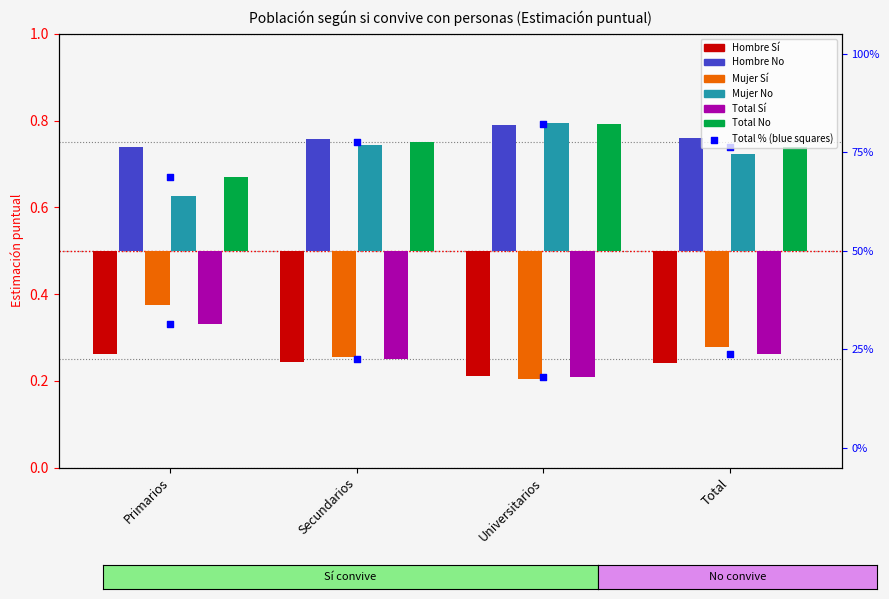

Is the value of Total Sí at Universitarios greater than the value of Mujer Sí at Secundarios?

No